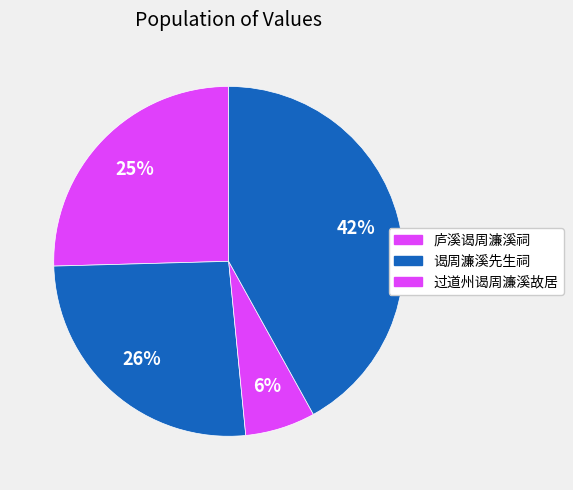

How many slices are in this pie chart?

4